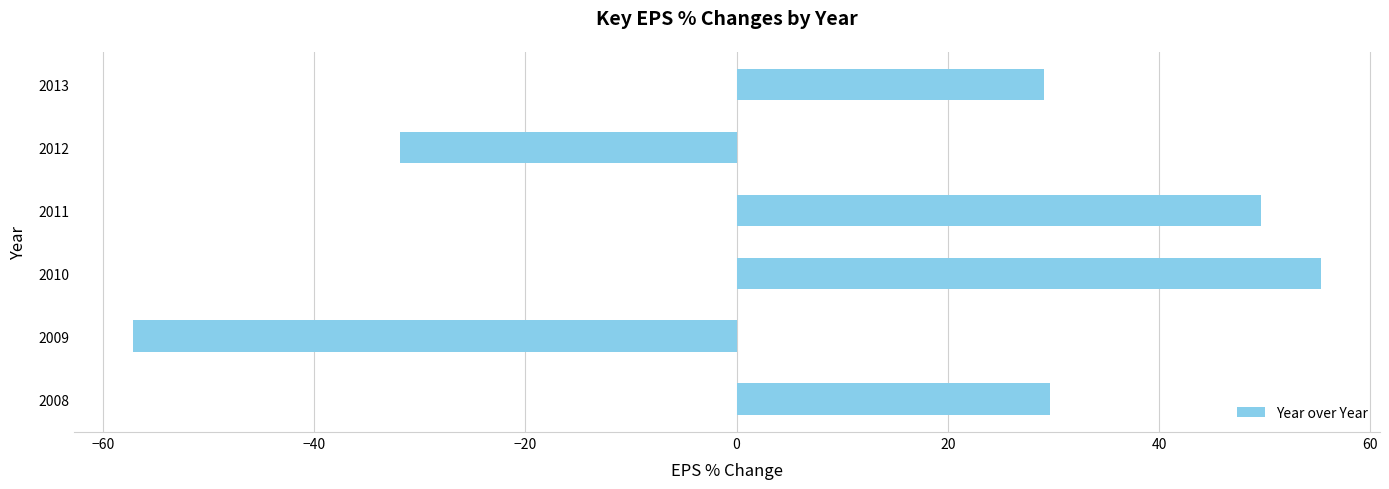

What is the average value?

12.5